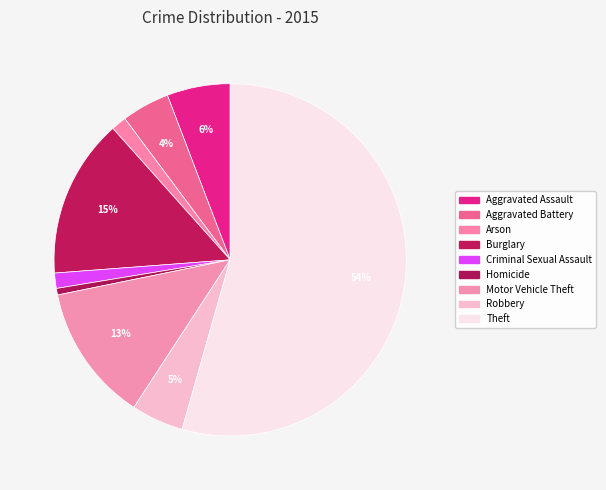

What is the smallest slice in the pie chart?

Homicide